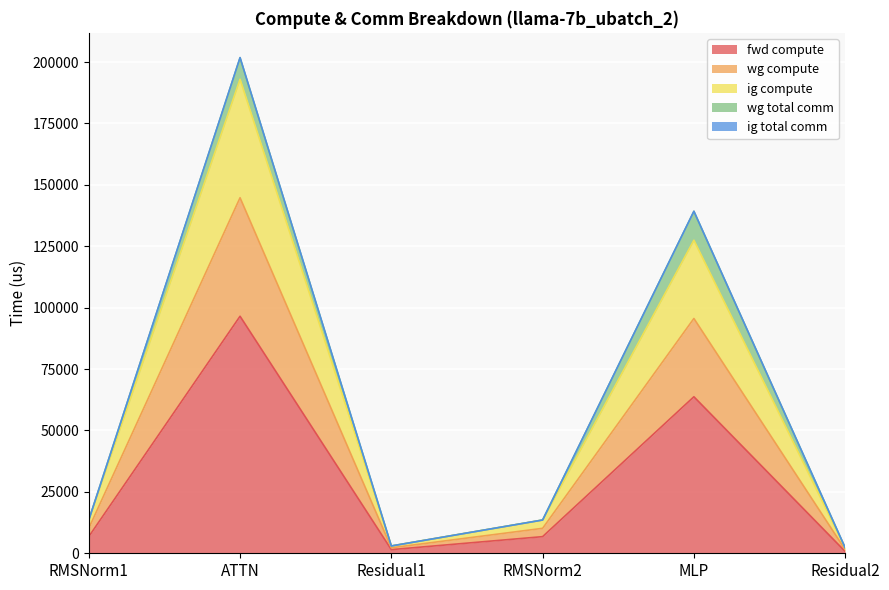

At which label is wg compute closest to 97624?

MLP